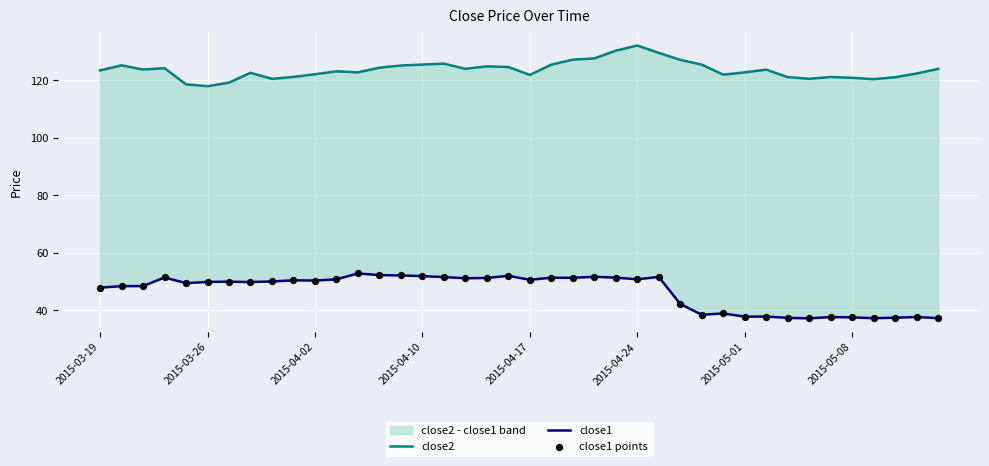

Which series contains the lowest Y value?

close1